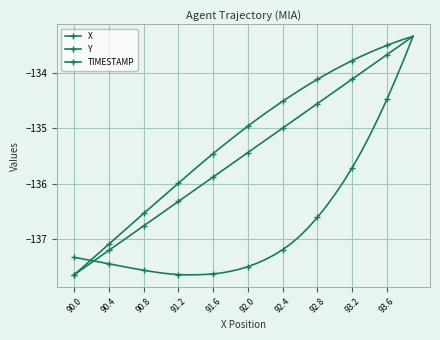

Rank the series by their maximum value, from highest to lowest.

X, Y, TIMESTAMP